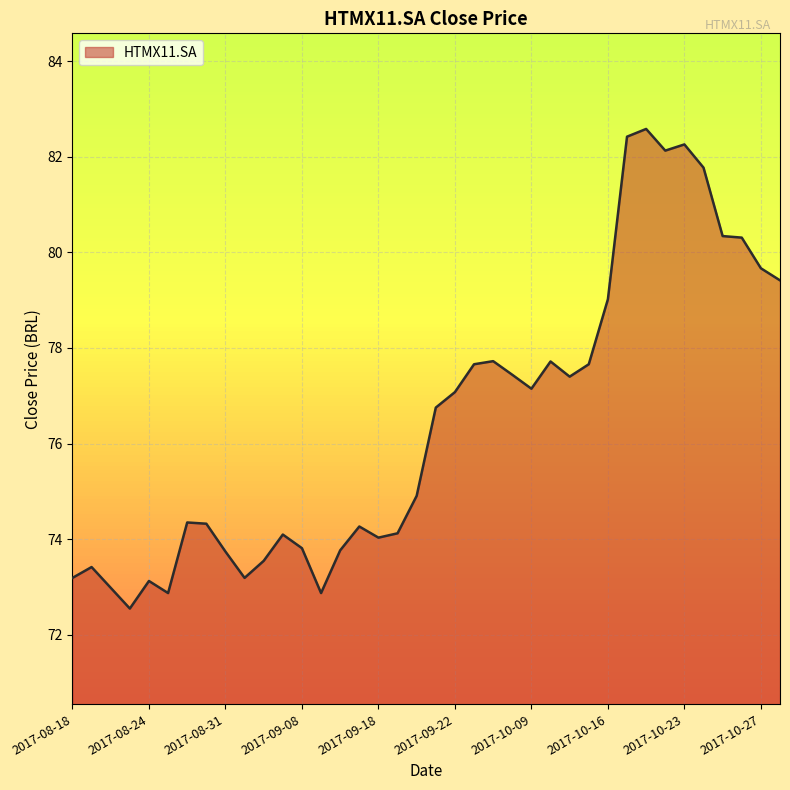

What is the difference between the maximum and minimum values?

10.0